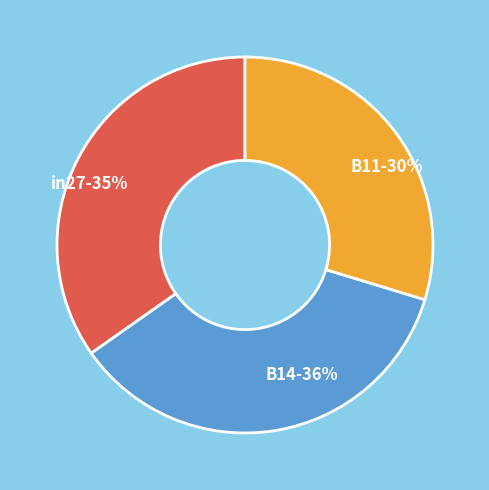

To the nearest percent, what portion does B14 represent?

36%